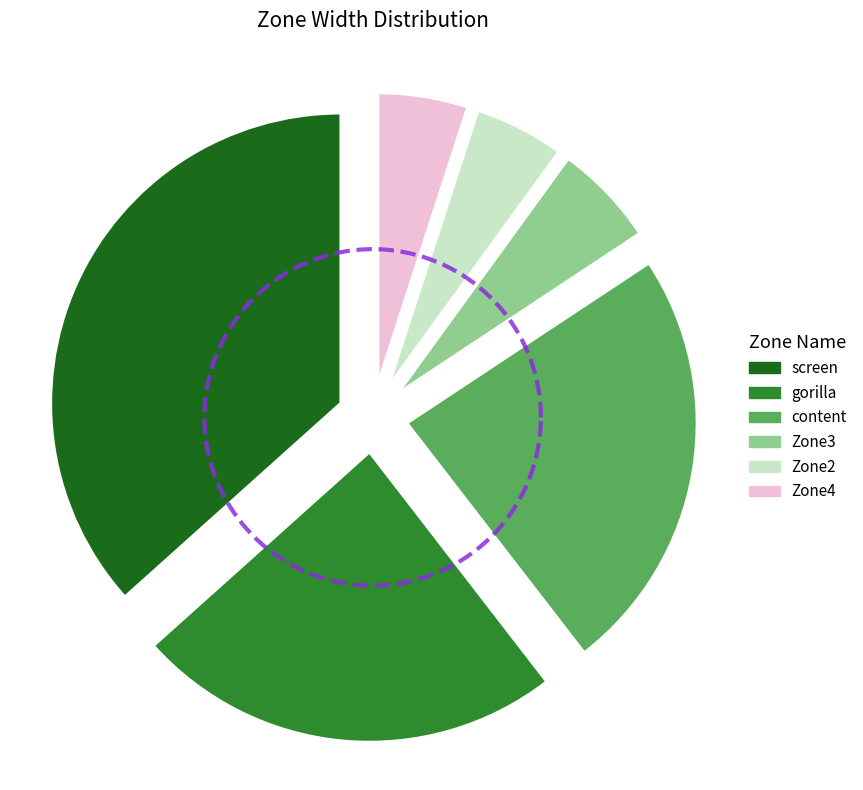

Between gorilla and screen, which is larger?

screen